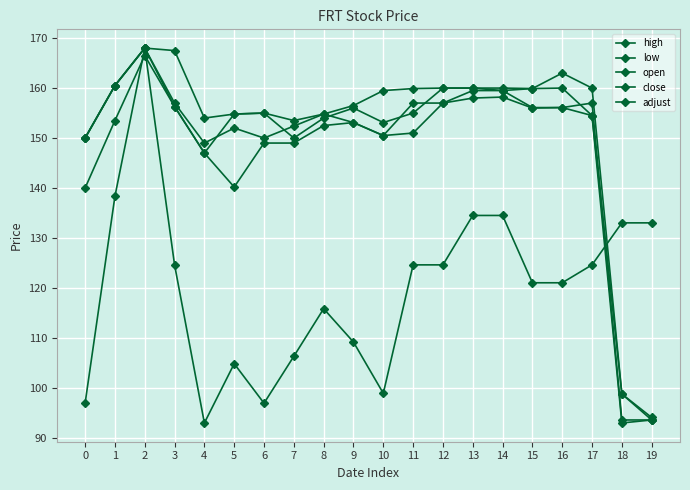

Which series changed the most between 1 and 14?

low